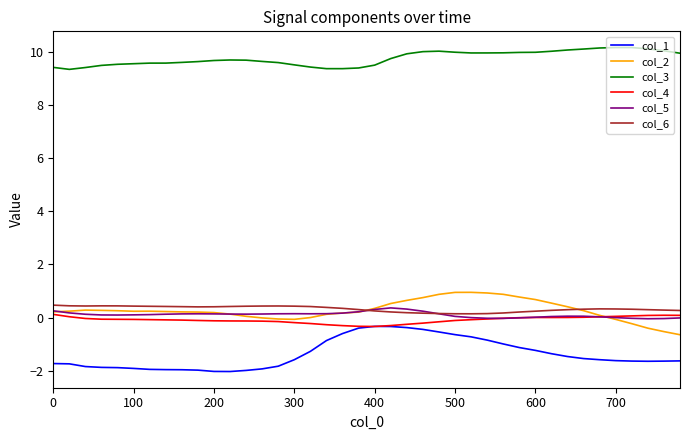

Which series has the largest total across all categories?

col_3